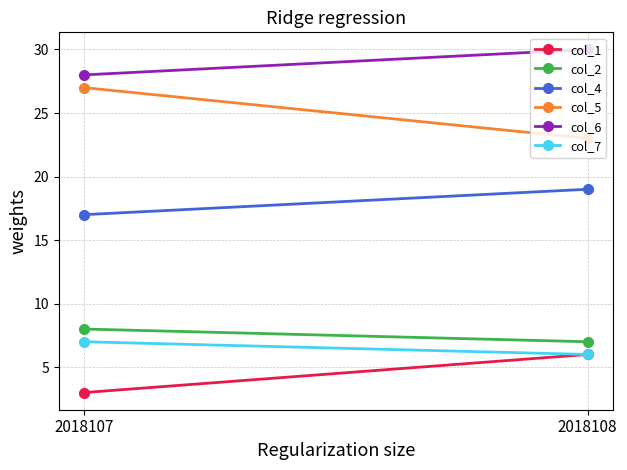

Reading right to left, list all the values displayed in this chart.

col_1: 6	3
col_2: 7	8
col_4: 19	17
col_5: 23	27
col_6: 30	28
col_7: 6	7